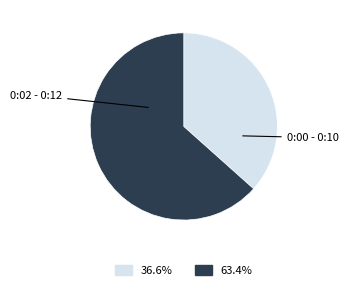

Does any single category account for the majority?

Yes